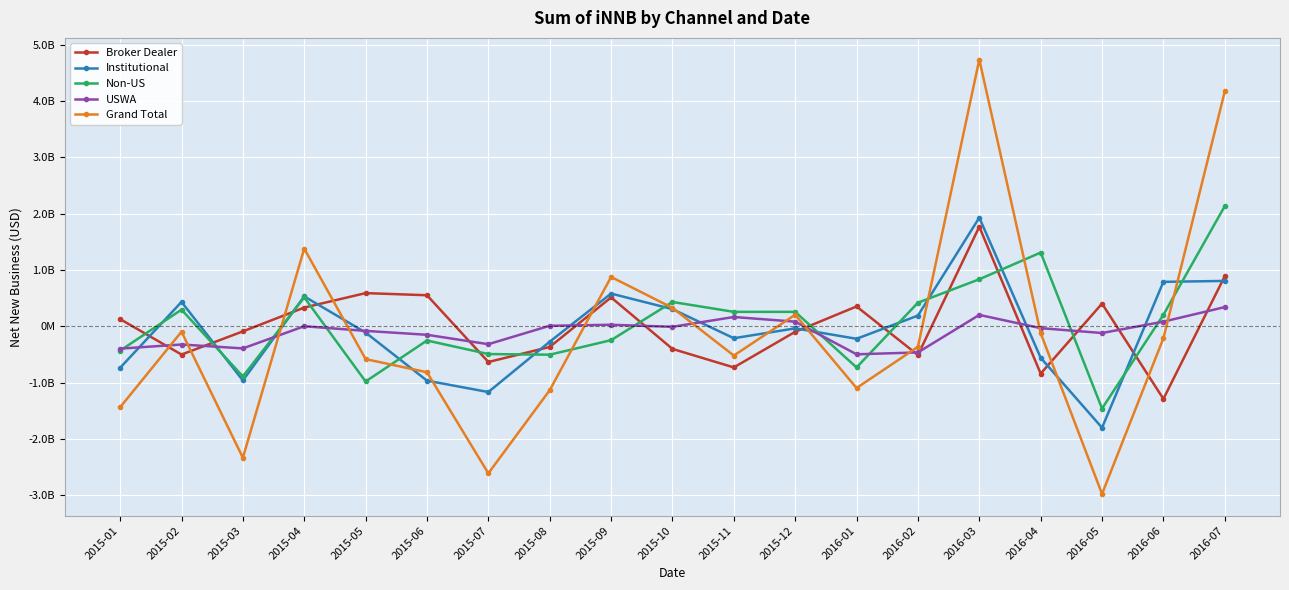

Reading left to right, transcribe all the data shown in this chart.

Broker Dealer: 2015-01=127935861.5	2015-02=-501883549.7	2015-03=-90176935.6	2015-04=333214359.4	2015-05=589876754.0	2015-06=552004778.7	2015-07=-634020935.7	2015-08=-366749906.8	2015-09=513752193.1	2015-10=-401707078.2	2015-11=-730235773.7	2015-12=-97692266.0	2016-01=352806687.3	2016-02=-510326351.9	2016-03=1769457596.4	2016-04=-840643783.1	2016-05=403614613.6	2016-06=-1289746317.4	2016-07=889876909.3
Institutional: 2015-01=-736833248.1	2015-02=433161600.9	2015-03=-962030479.0	2015-04=531056323.8	2015-05=-111058903.2	2015-06=-965287047.8	2015-07=-1167804974.3	2015-08=-273560567.9	2015-09=581487094.2	2015-10=305447215.8	2015-11=-211791705.2	2015-12=-36271014.2	2016-01=-221784490.6	2016-02=190608464.9	2016-03=1930701983.9	2016-04=-559081126.3	2016-05=-1801653931.0	2016-06=790128355.7	2016-07=806448380.7
Non-US: 2015-01=-432071828.0	2015-02=295783946.8	2015-03=-890369961.1	2015-04=514960914.0	2015-05=-980268722.7	2015-06=-252134142.7	2015-07=-492845391.3	2015-08=-504291169.5	2015-09=-246106750.2	2015-10=432840443.2	2015-11=256934796.7	2015-12=256811920.5	2016-01=-730745446.5	2016-02=419670869.0	2016-03=835934357.5	2016-04=1310520710.9	2016-05=-1461211303.3	2016-06=204592094.0	2016-07=2135321225.1
USWA: 2015-01=-396890251.5	2015-02=-323146835.7	2015-03=-392445407.7	2015-04=1240702.5	2015-05=-81249389.5	2015-06=-150619220.1	2015-07=-317813692.0	2015-08=9643311.4	2015-09=27712598.0	2015-10=-8635823.8	2015-11=165419491.0	2015-12=82491118.2	2016-01=-497096026.1	2016-02=-463992395.1	2016-03=202684247.9	2016-04=-32619236.7	2016-05=-119151047.7	2016-06=82965479.4	2016-07=341379865.3
Grand Total: 2015-01=-1437859466.1	2015-02=-96084837.7	2015-03=-2335022783.4	2015-04=1380472299.7	2015-05=-582700261.4	2015-06=-816035631.8	2015-07=-2612484993.2	2015-08=-1134958332.8	2015-09=876845135.2	2015-10=327944757.1	2015-11=-519673191.4	2015-12=205339758.5	2016-01=-1096819276.0	2016-02=-364039413.0	2016-03=4738778185.8	2016-04=-121823435.1	2016-05=-2978401668.4	2016-06=-212060388.2	2016-07=4173026380.4